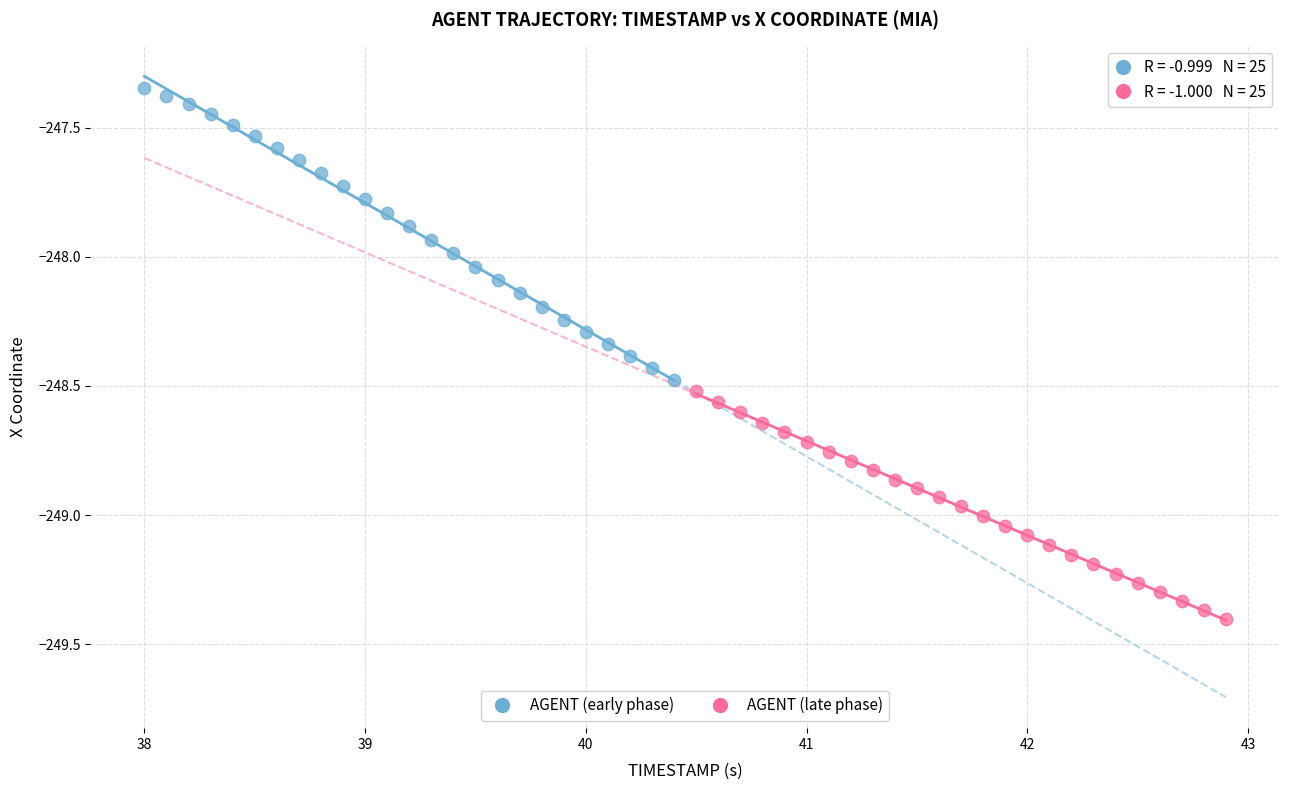

Which series has the largest Y range (max minus min)?

AGENT (early phase)